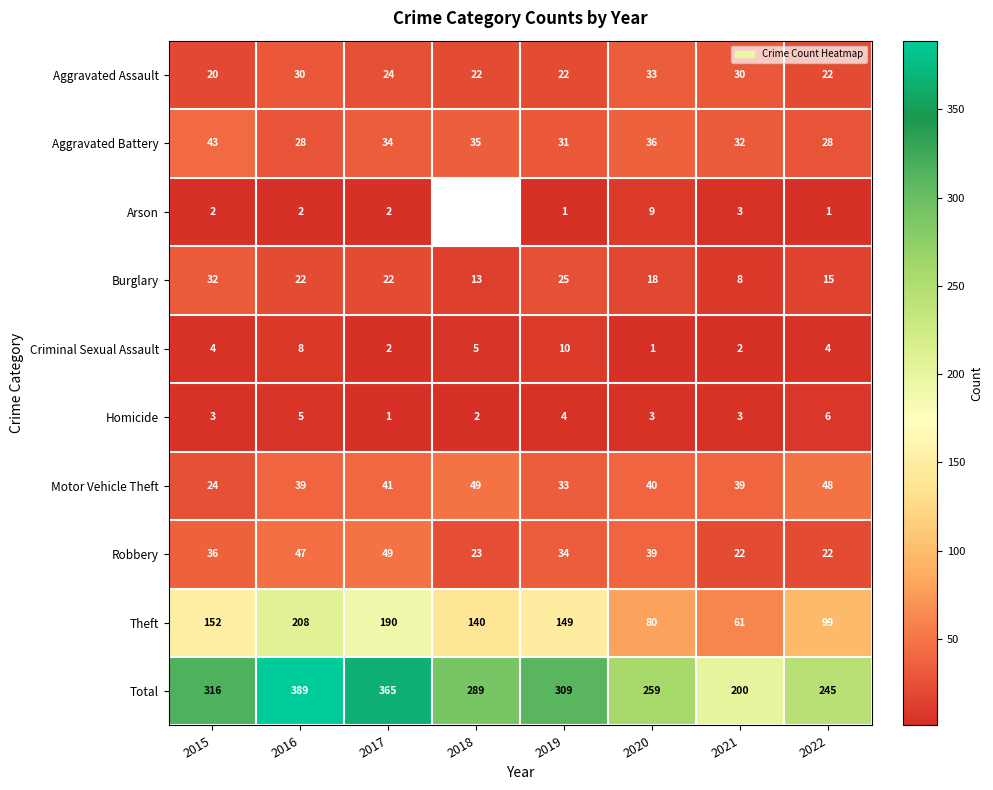

How many distinct data groups are displayed?

10